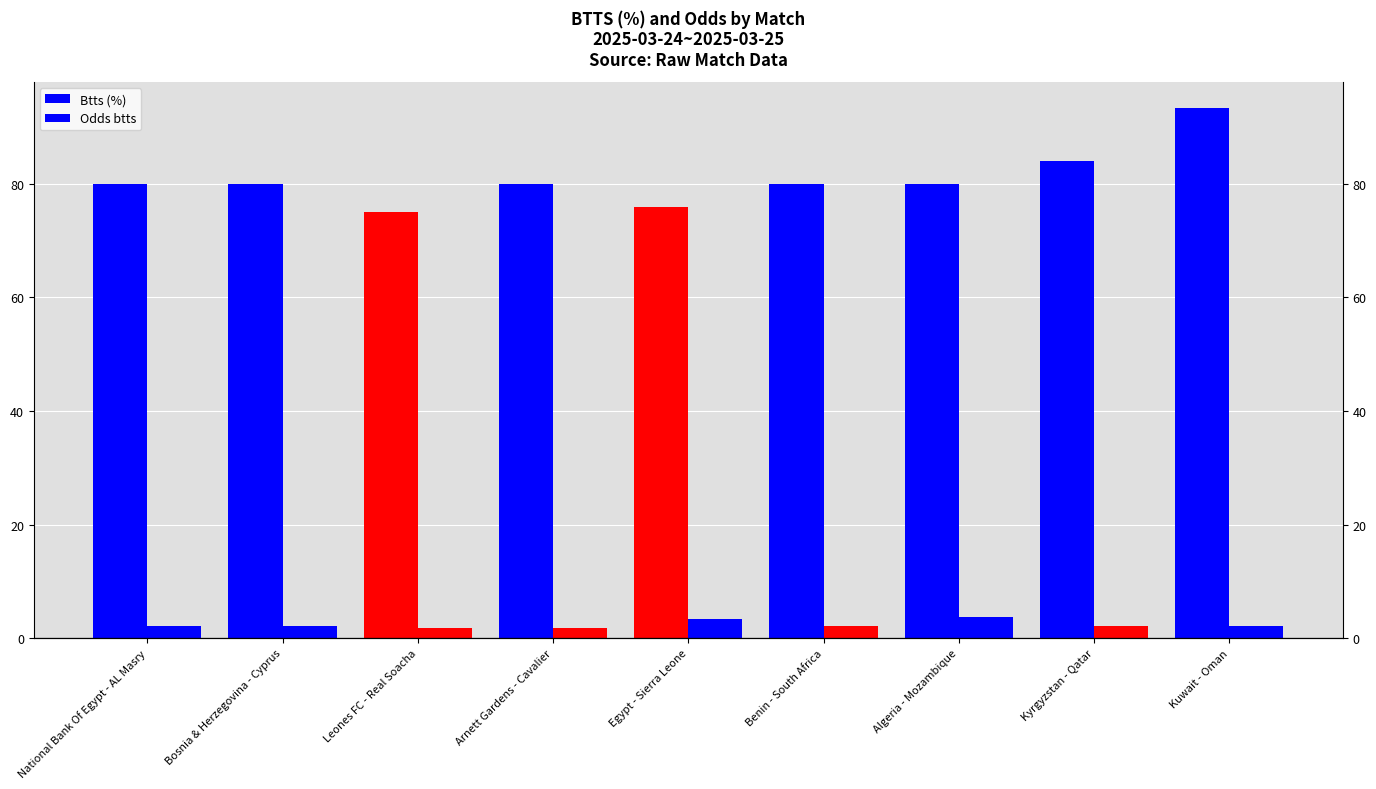

The Odds btts series shows 2.1 at Kuwait - Oman. True or false?

True